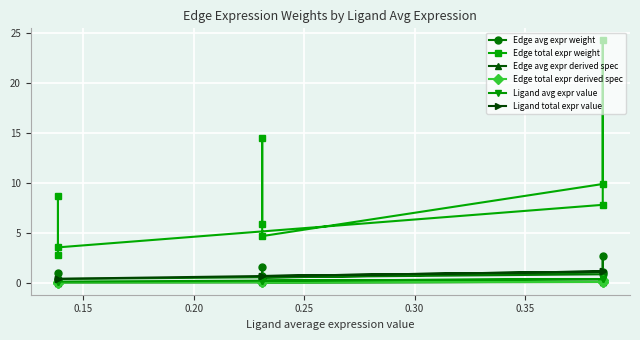

Which series has the largest total across all categories?

Edge total expr weight